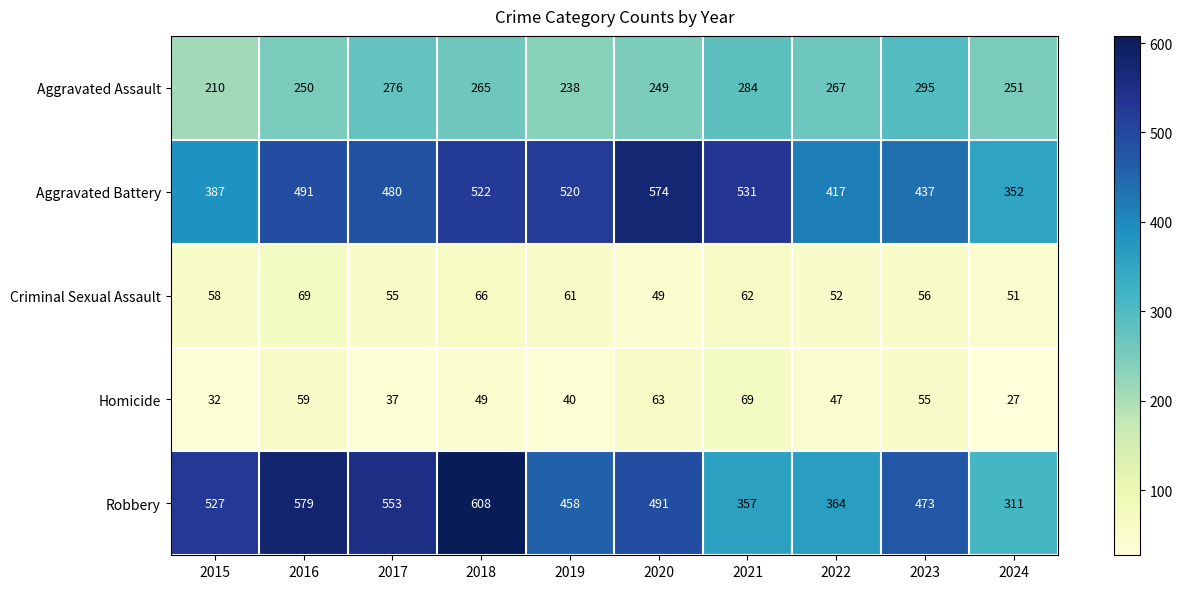

How many distinct data groups are displayed?

5